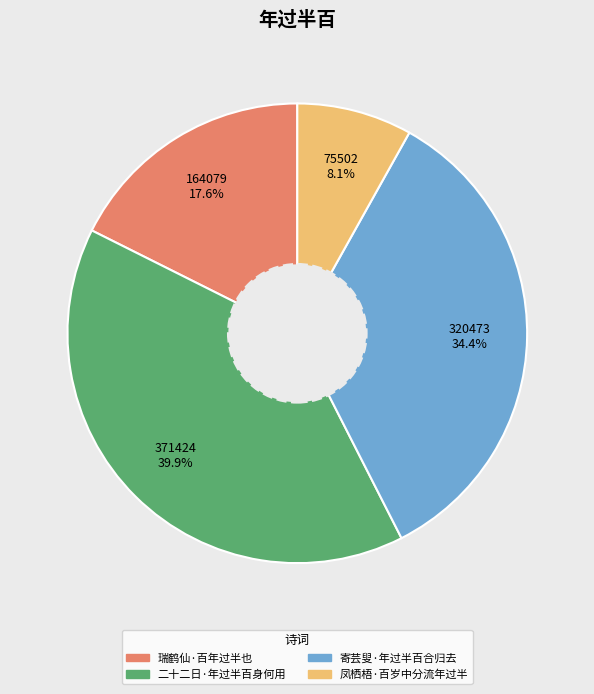

What percentage is the 二十二日·年过半百身何用 slice, to the nearest percent?

40%